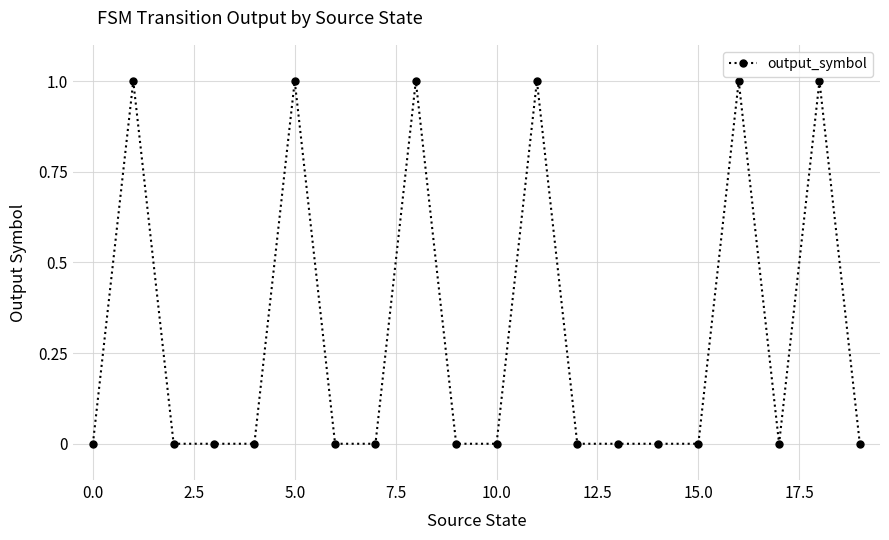

True or false: there are more than 2 points higher than both neighbors.

True